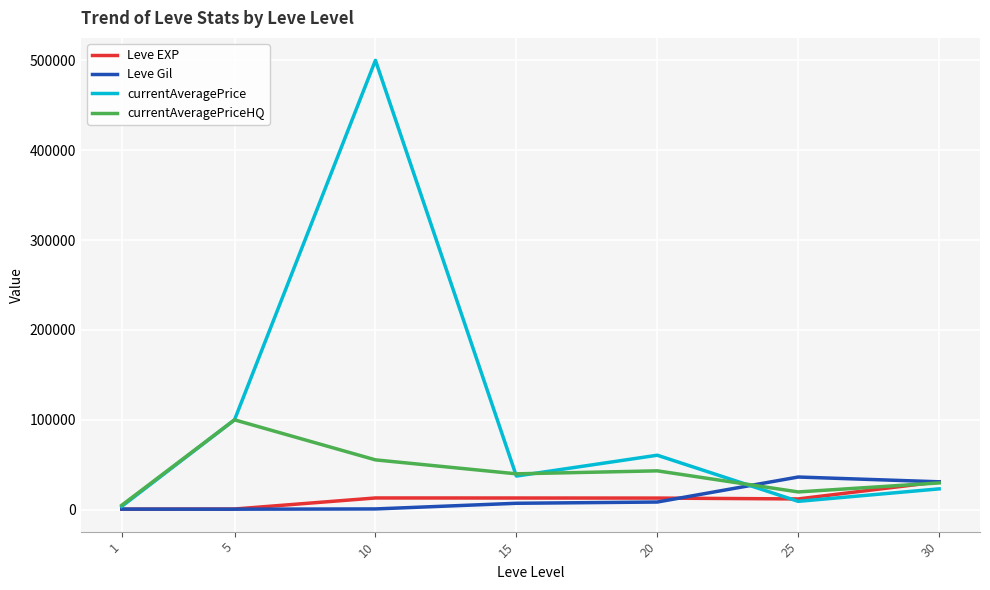

Count the number of categories in the chart.

7